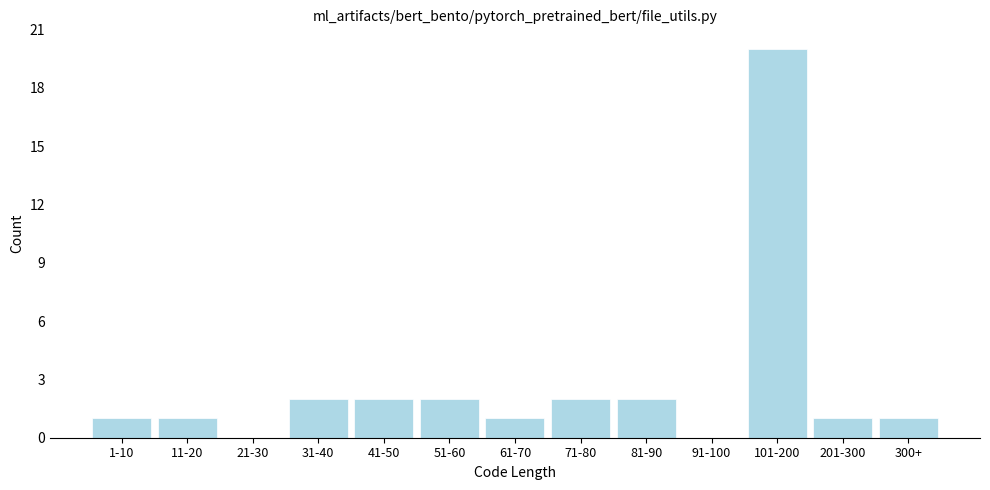

Reading right to left, what are all the values shown in this chart?

300+=1	201-300=1	101-200=20	91-100=0	81-90=2	71-80=2	61-70=1	51-60=2	41-50=2	31-40=2	21-30=0	11-20=1	1-10=1